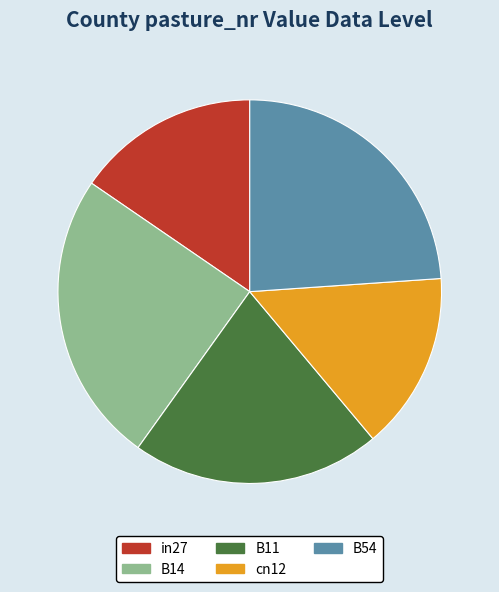

How many slices are in this pie chart?

5